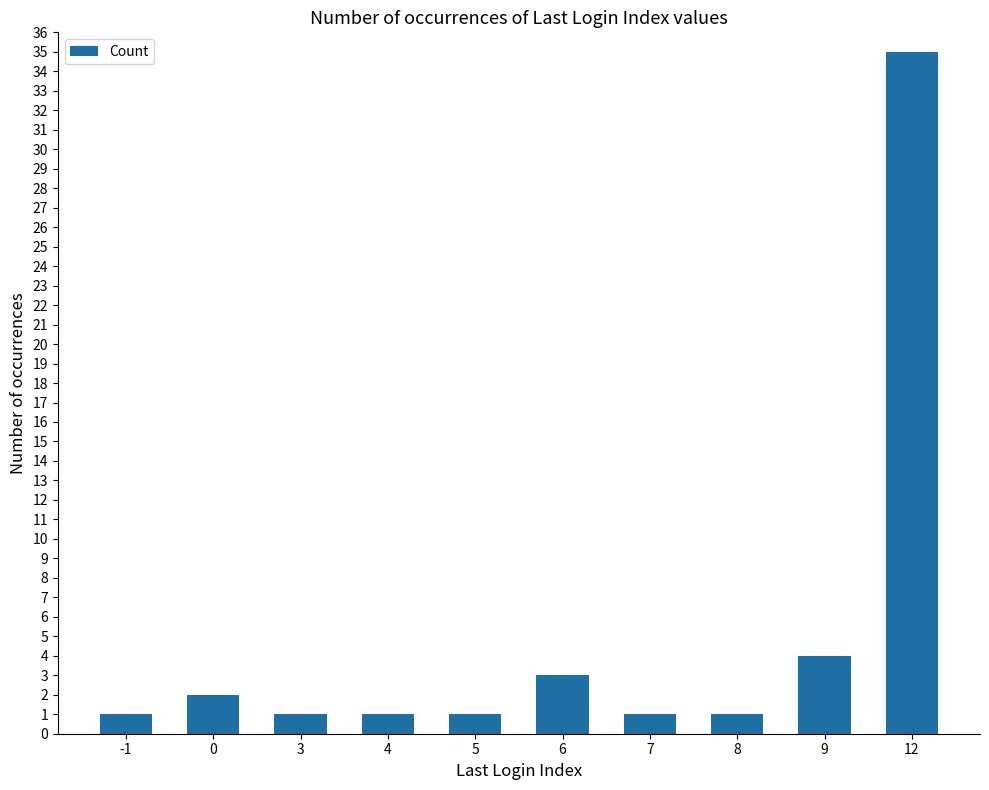

True or false: the data shows 1 at 8.

True